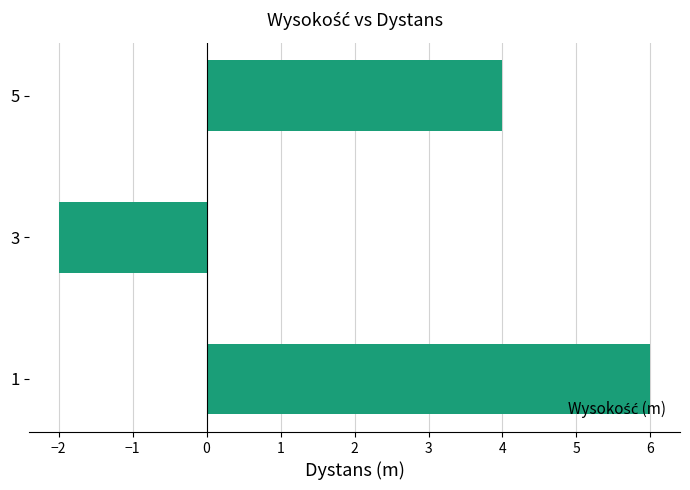

Reading top to bottom, extract all data points from this chart.

5=4	3=-2	1=6